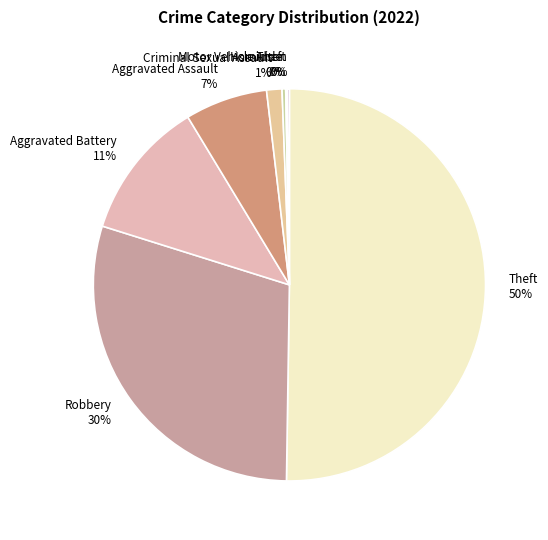

Is it true that Theft 50% is 50% of the pie?

True